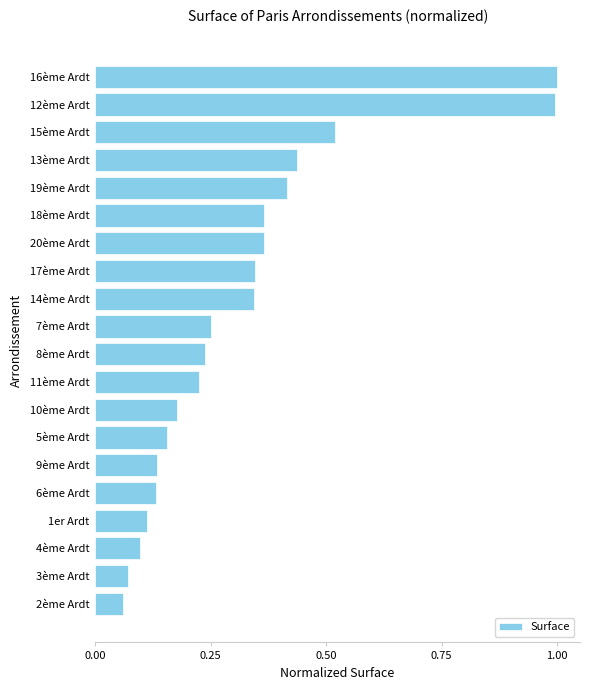

What is the difference between the maximum and minimum values?

0.9